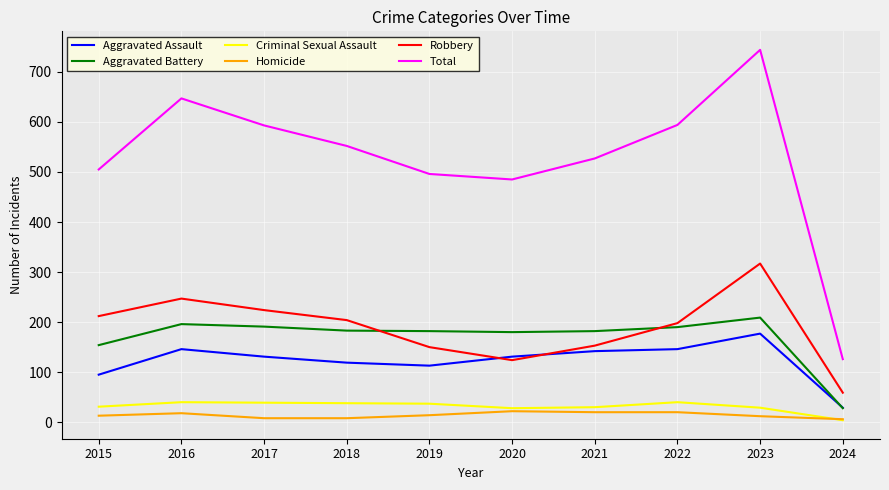

What is the maximum value shown in the chart?

744